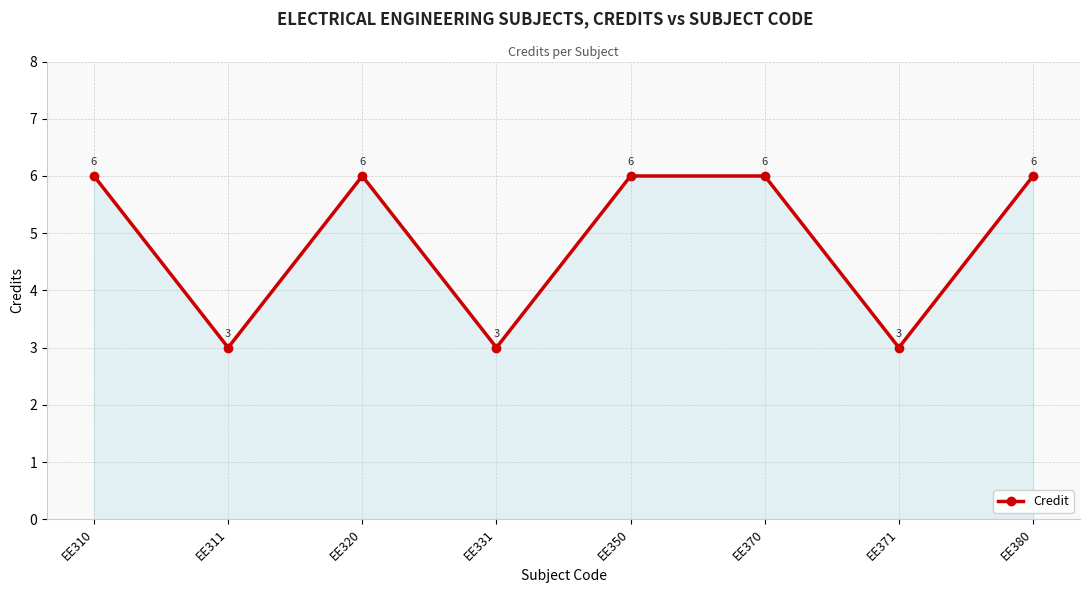

What is the difference between the second highest and minimum values?

3